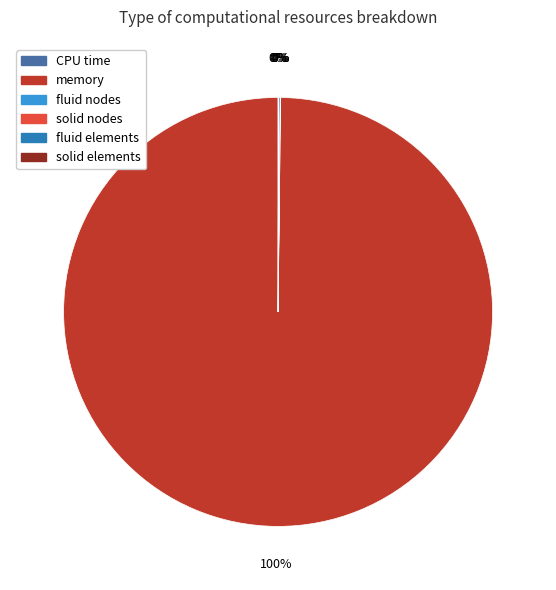

Is it true that memory is 100% of the pie?

True